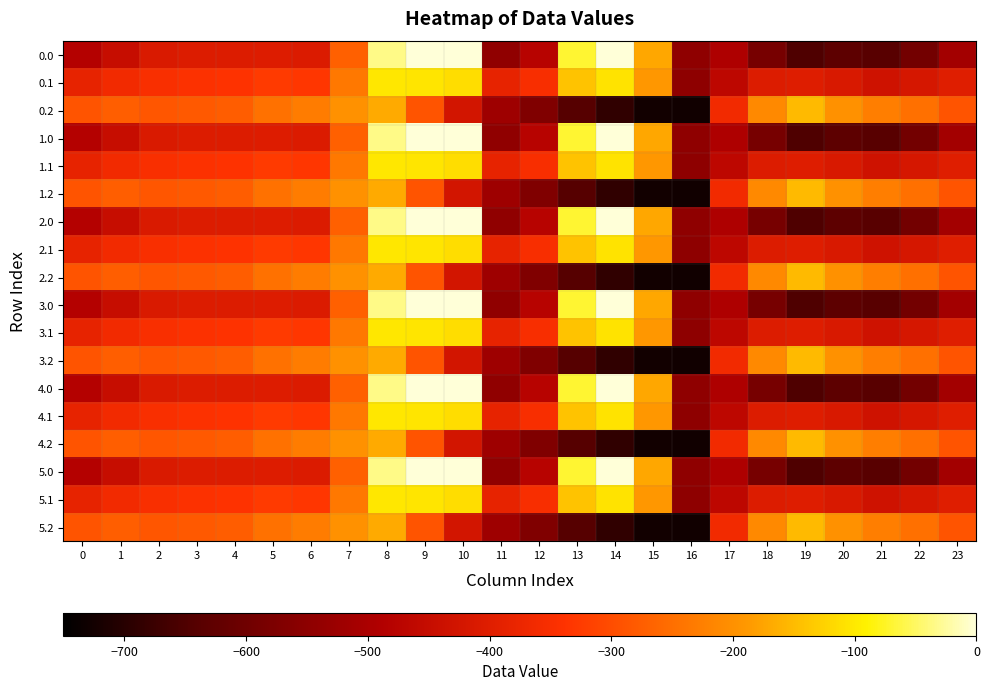

List the series in order of their peak value, highest first.

0.0, 1.0, 2.0, 3.0, 4.0, 5.0, 0.1, 1.1, 2.1, 3.1, 4.1, 5.1, 0.2, 1.2, 2.2, 3.2, 4.2, 5.2